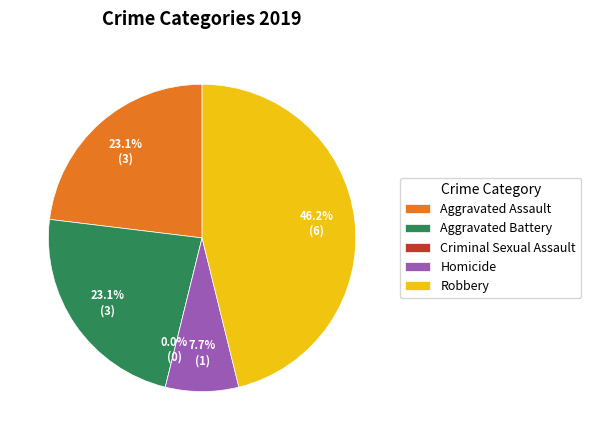

What is the largest slice in the pie chart?

Robbery